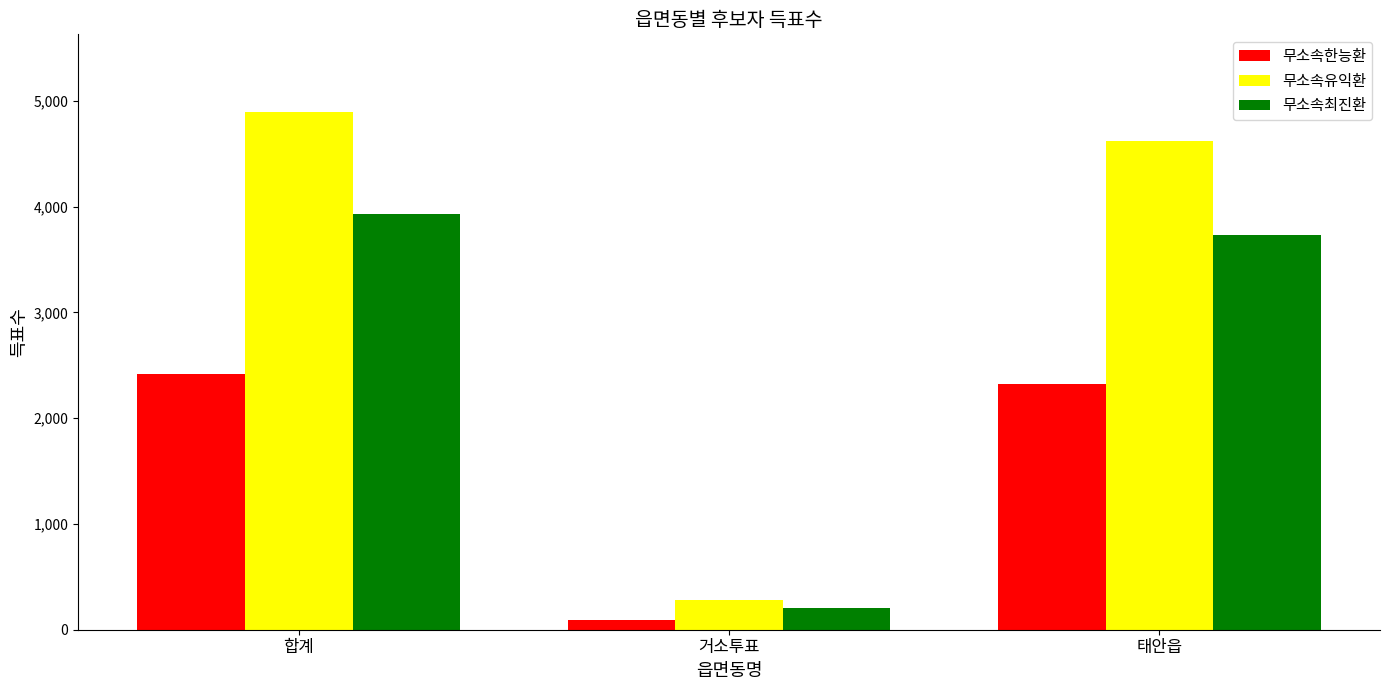

Reading right to left, extract all data points from this chart.

무소속한능환: 태안읍=2328	거소투표=88	합계=2416
무소속유익환: 태안읍=4618	거소투표=278	합계=4896
무소속최진환: 태안읍=3730	거소투표=203	합계=3933